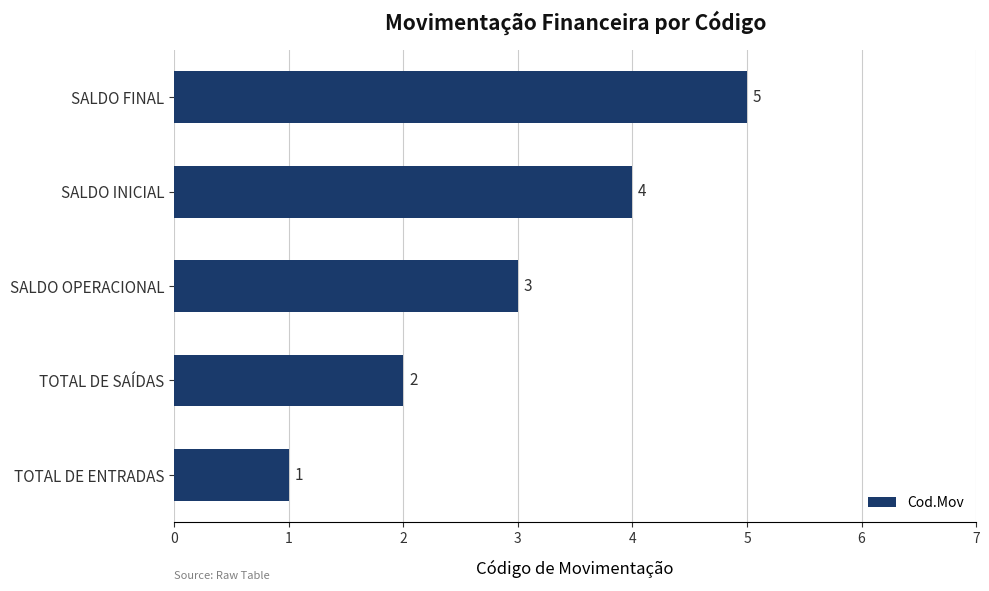

List the labels in order of value, largest first.

SALDO FINAL, SALDO INICIAL, SALDO OPERACIONAL, TOTAL DE SAÍDAS, TOTAL DE ENTRADAS